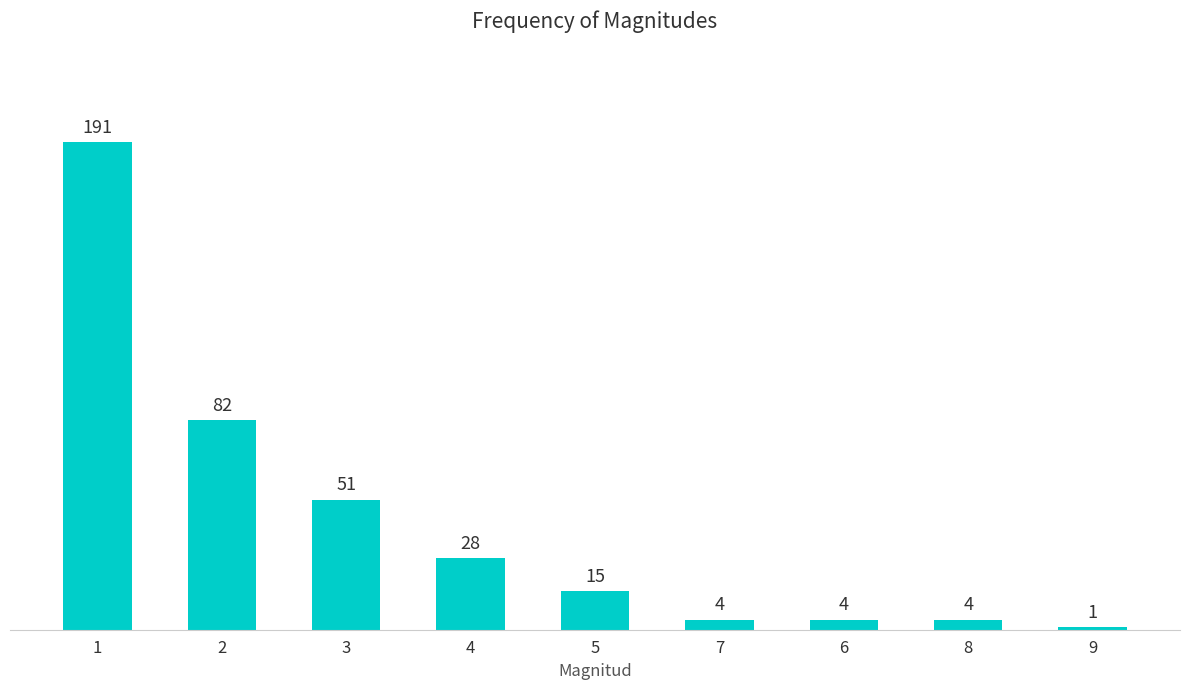

What is the change in value from 2 to 6?

-78